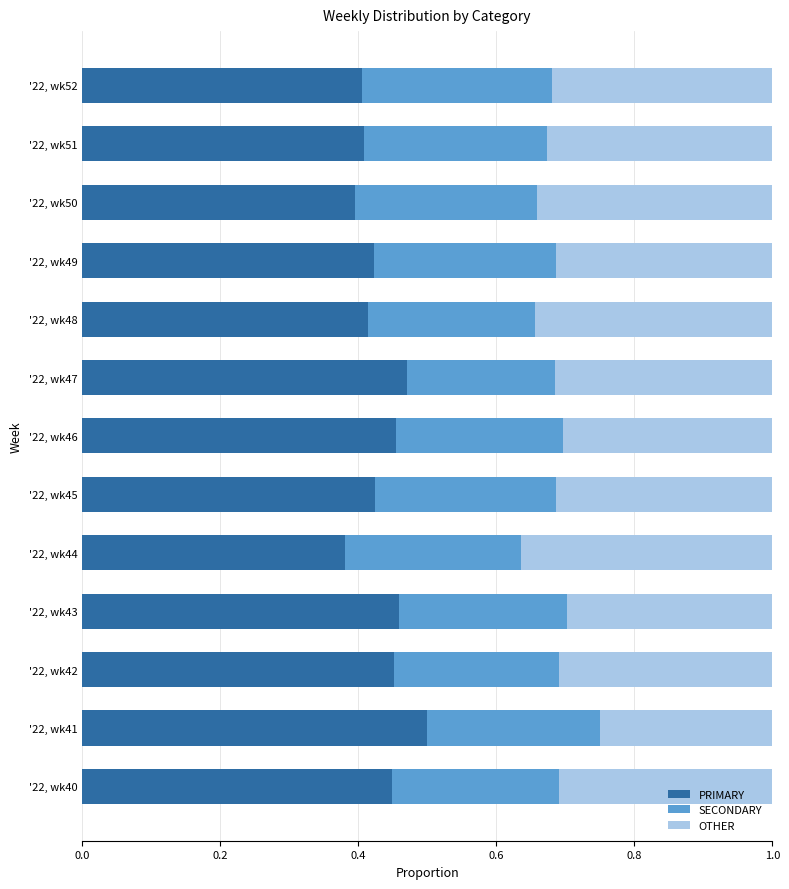

The PRIMARY series shows 0.4 at '22, wk48. True or false?

True